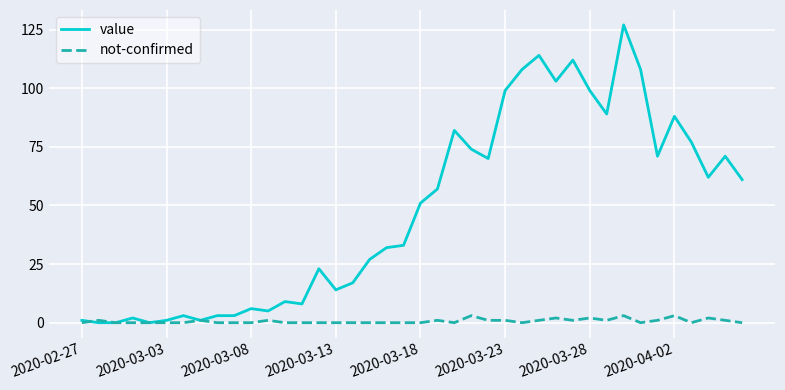

Which series has the largest range (max minus min)?

value